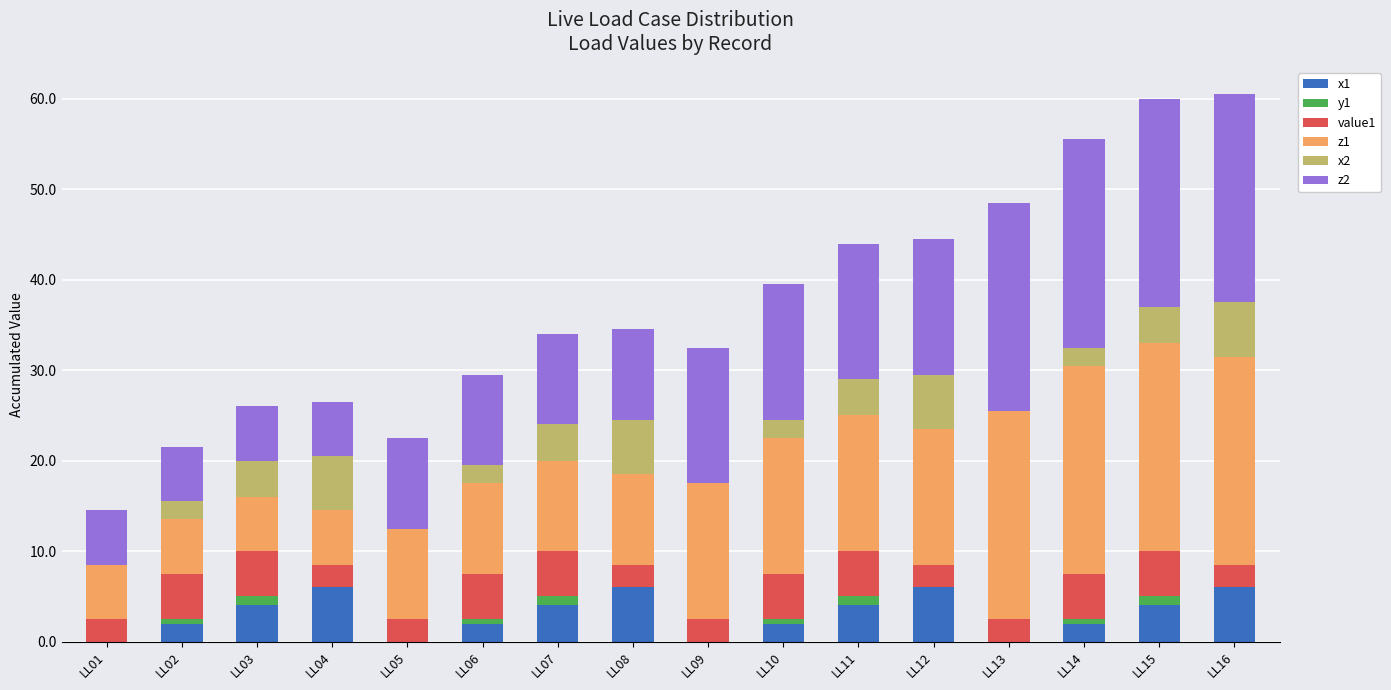

Is it true that x1 equals 1.6 at LL03?

False